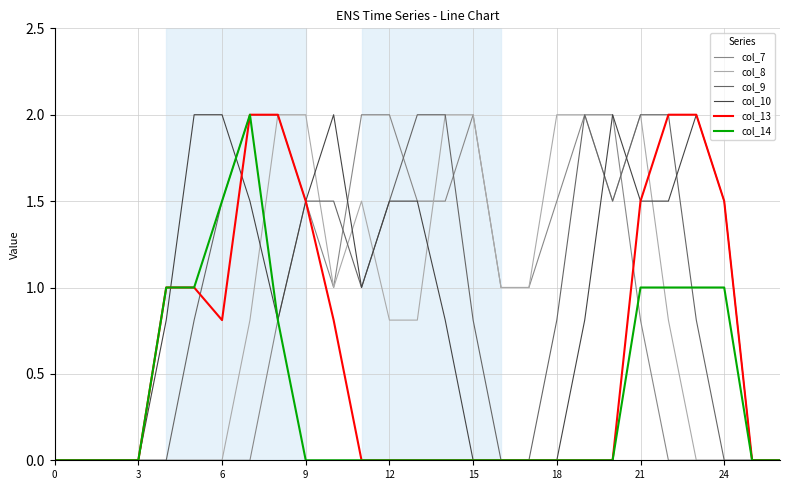

Where is the first local maximum for col_10?

10